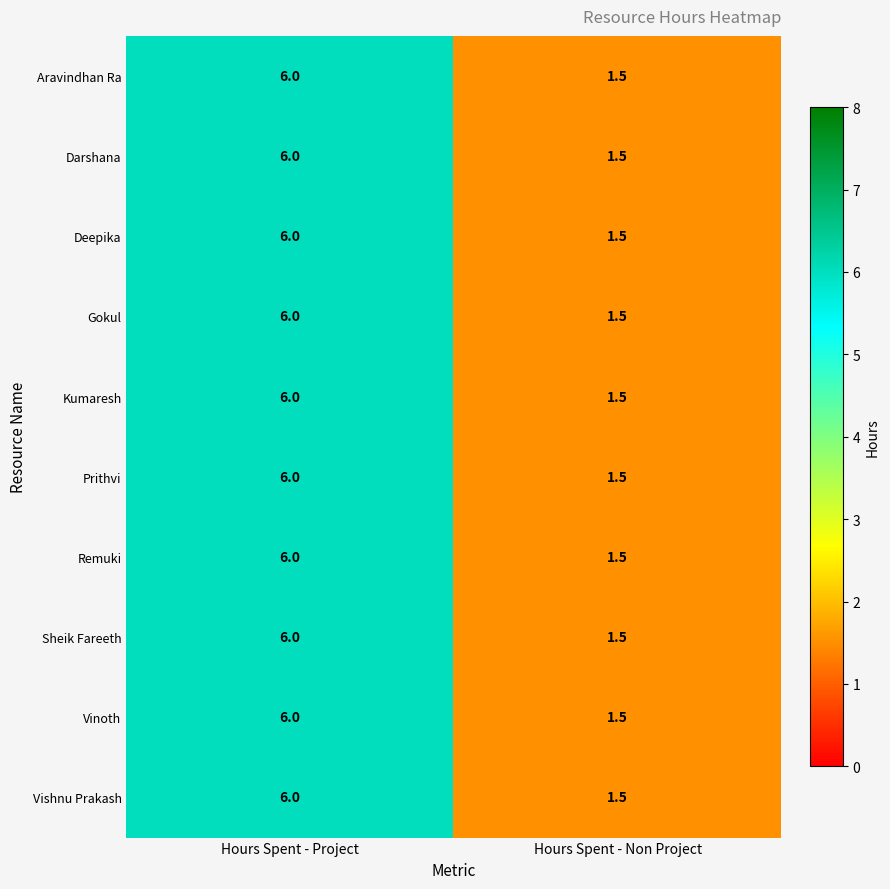

Reading left to right, what are all the values shown in this chart?

Aravindhan Ra: Hours Spent - Project=6.0	Hours Spent - Non Project=1.5
Darshana: Hours Spent - Project=6.0	Hours Spent - Non Project=1.5
Deepika: Hours Spent - Project=6.0	Hours Spent - Non Project=1.5
Gokul: Hours Spent - Project=6.0	Hours Spent - Non Project=1.5
Kumaresh: Hours Spent - Project=6.0	Hours Spent - Non Project=1.5
Prithvi: Hours Spent - Project=6.0	Hours Spent - Non Project=1.5
Remuki: Hours Spent - Project=6.0	Hours Spent - Non Project=1.5
Sheik Fareeth: Hours Spent - Project=6.0	Hours Spent - Non Project=1.5
Vinoth: Hours Spent - Project=6.0	Hours Spent - Non Project=1.5
Vishnu Prakash: Hours Spent - Project=6.0	Hours Spent - Non Project=1.5